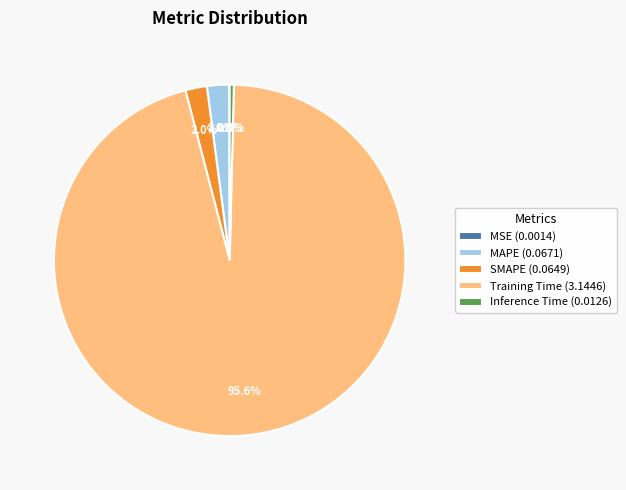

Combined, do Training Time and Inference Time account for over 50%?

Yes